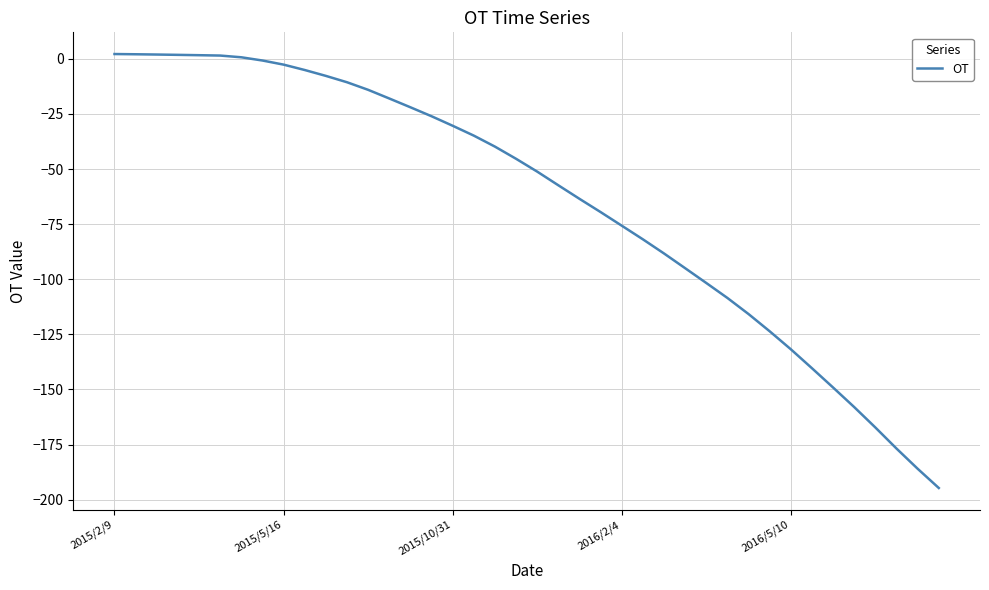

Is this an area chart (filled region under the line)?

No